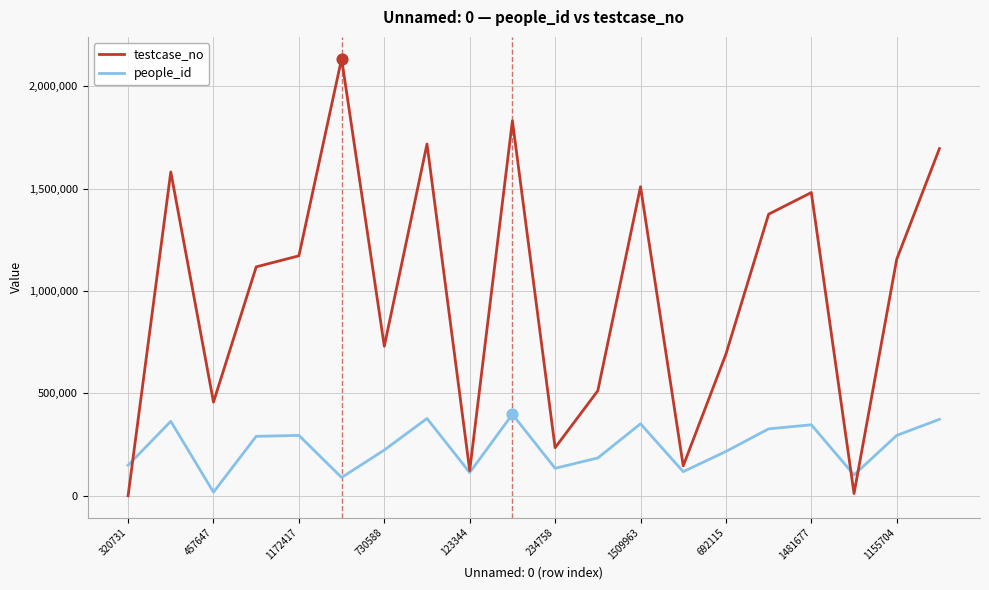

Which series has the largest total across all categories?

testcase_no